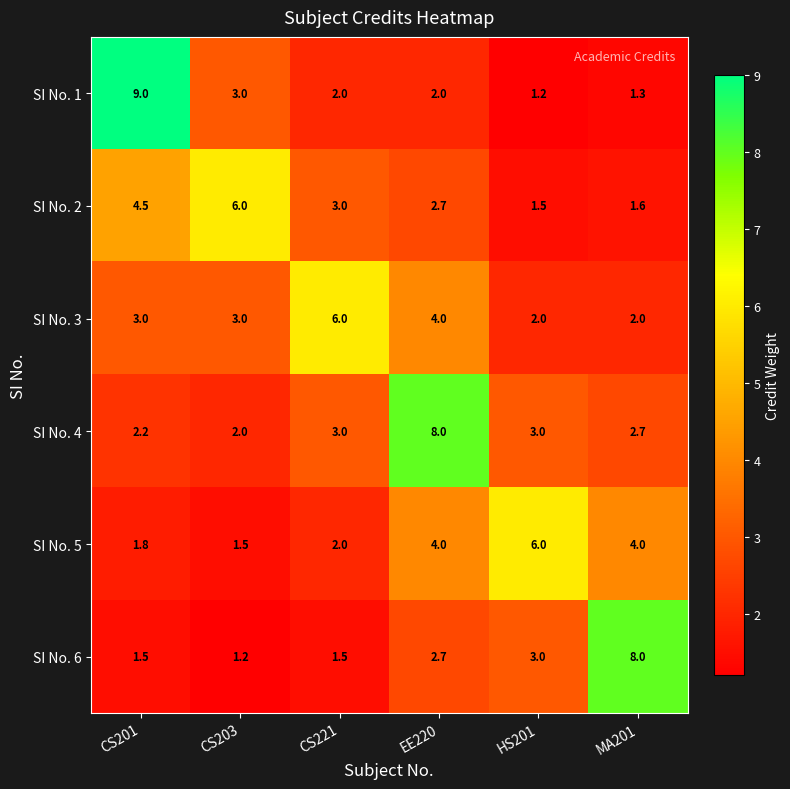

What is the total value across all series at CS203?

16.7